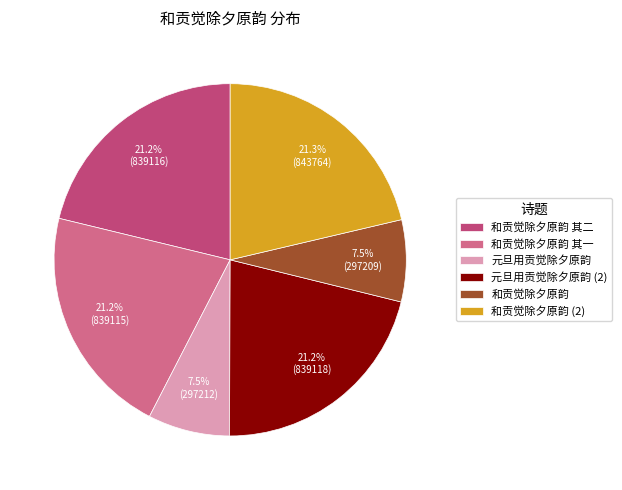

How many slices are in this pie chart?

6